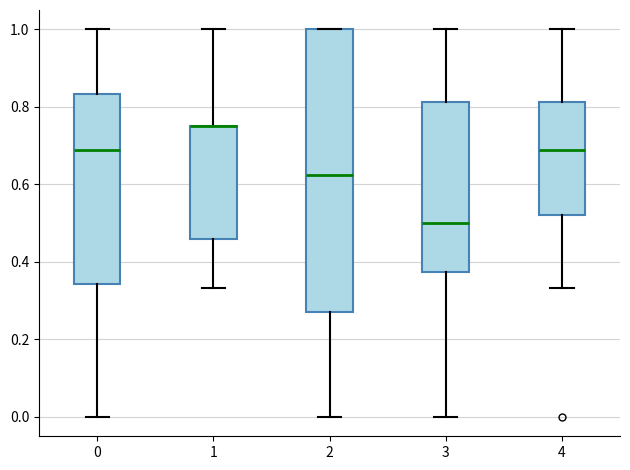

Comparing the boxes themselves (not the whiskers), which one is the tallest?

2